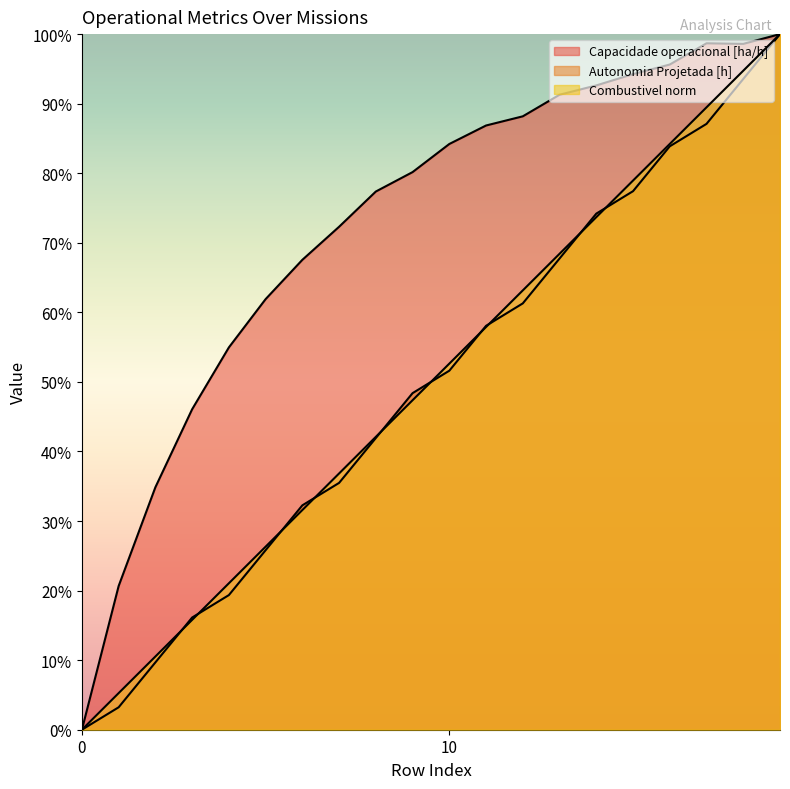

Reading left to right, extract all data points from this chart.

Capacidade operacional [ha/h]: 0=0.0	1=20.7	2=34.9	3=46.1	4=55.0	5=61.9	6=67.6	7=72.3	8=77.4	9=80.2	10=84.2	11=86.9	12=88.2	13=91.3	14=92.6	15=94.2	16=95.6	17=98.7	18=98.6	19=100.0
Autonomia Projetada [h]: 0=0.0	1=3.2	2=9.7	3=16.1	4=19.4	5=25.8	6=32.3	7=35.5	8=41.9	9=48.4	10=51.6	11=58.1	12=61.3	13=67.7	14=74.2	15=77.4	16=83.9	17=87.1	18=93.5	19=100.0
Combustivel norm: 0=0.0	1=5.3	2=10.5	3=15.8	4=21.1	5=26.3	6=31.6	7=36.8	8=42.1	9=47.4	10=52.6	11=57.9	12=63.2	13=68.4	14=73.7	15=78.9	16=84.2	17=89.5	18=94.7	19=100.0